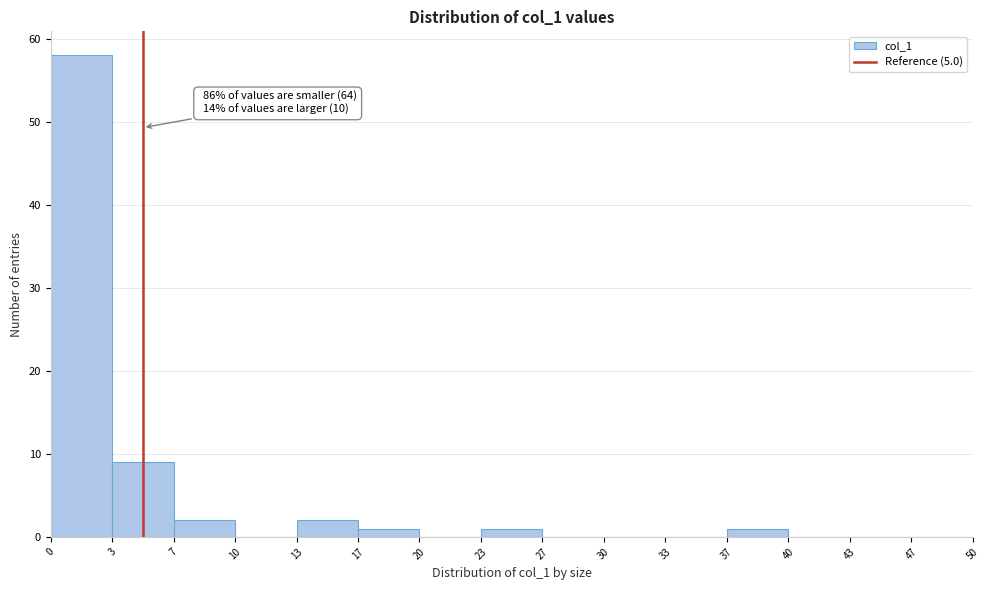

Which range on the x-axis has the tallest bar?

0 to 3